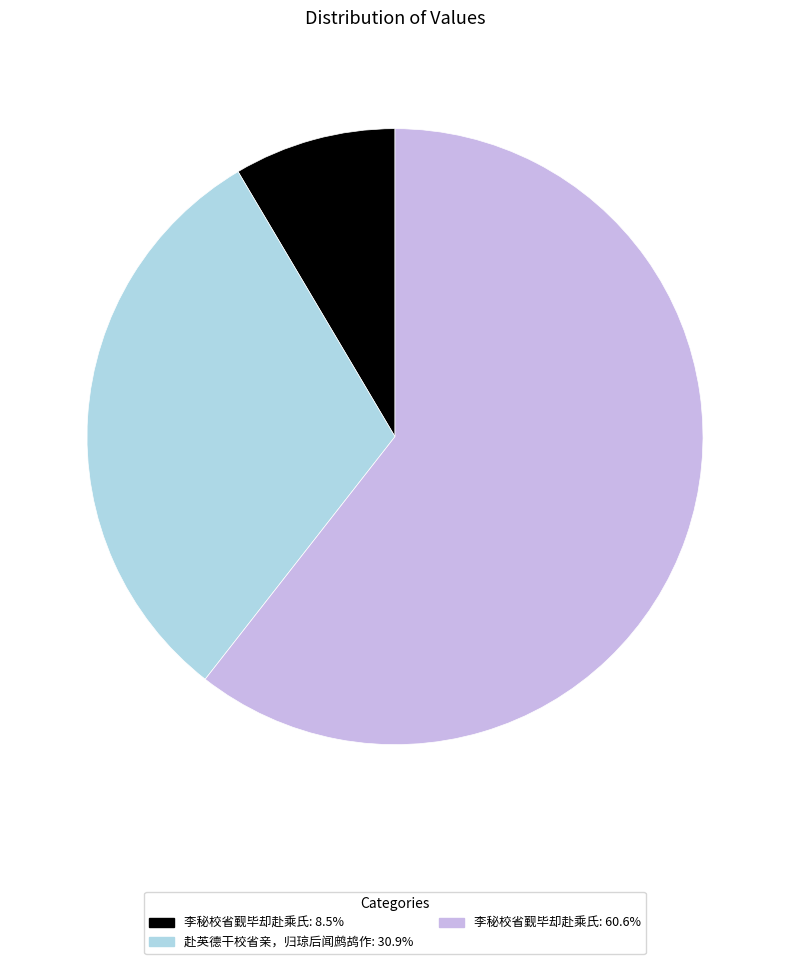

Is there a majority slice in this chart?

Yes